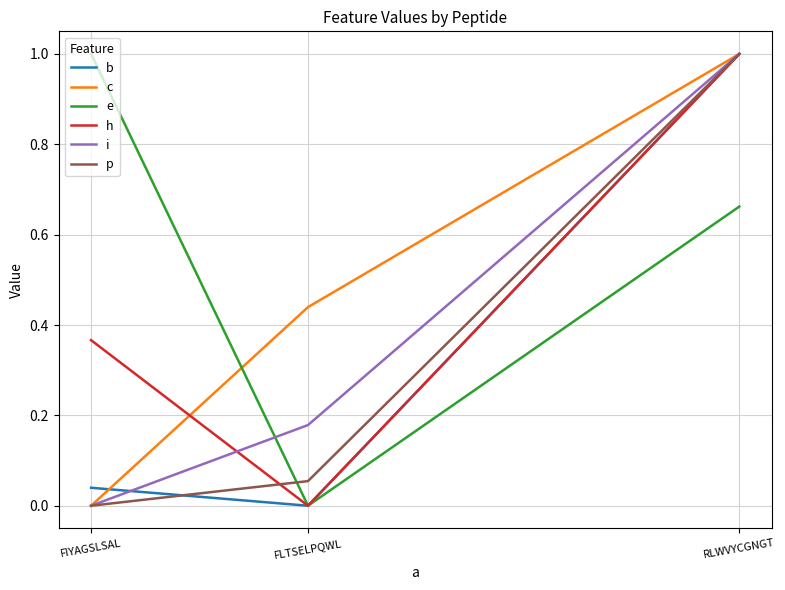

What is the difference between the highest and lowest values at FIYAGSLSAL?

1.0